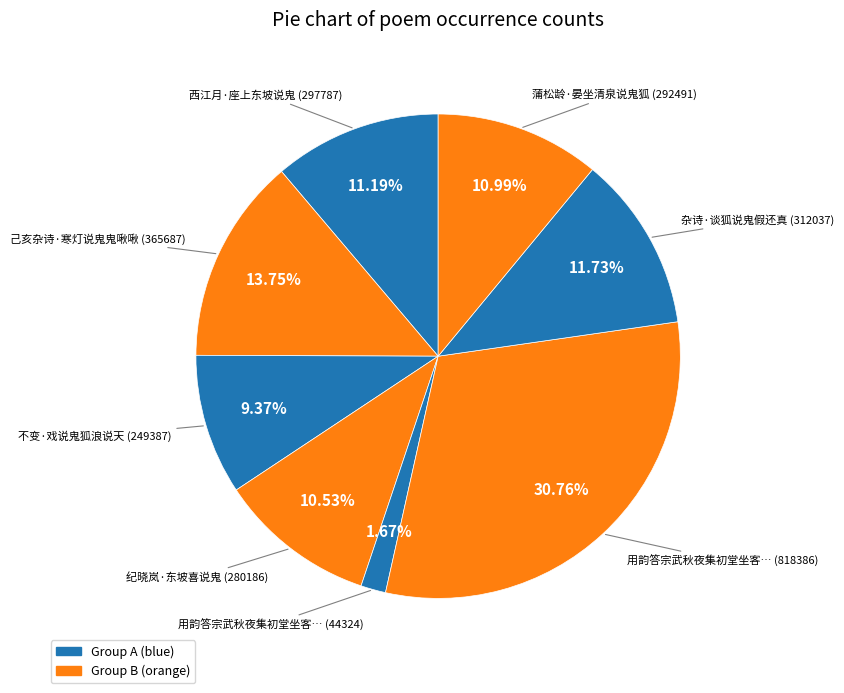

Which category has the smallest portion of the pie?

用韵答宗武秋夜集初堂坐客为说鬼故有末句